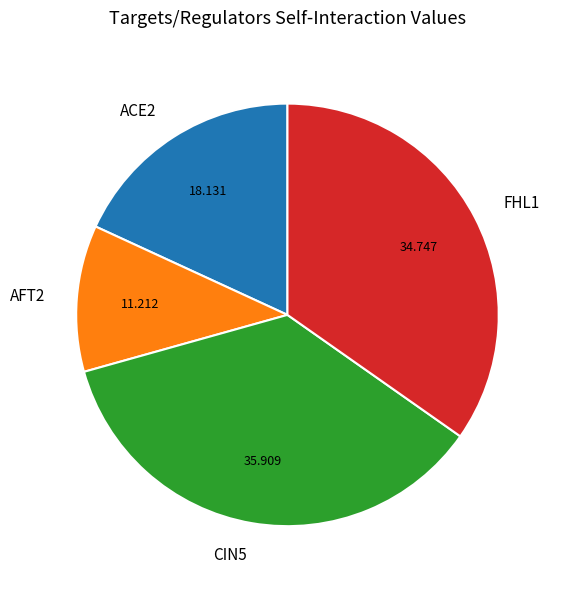

Is FHL1 the majority of the pie?

No